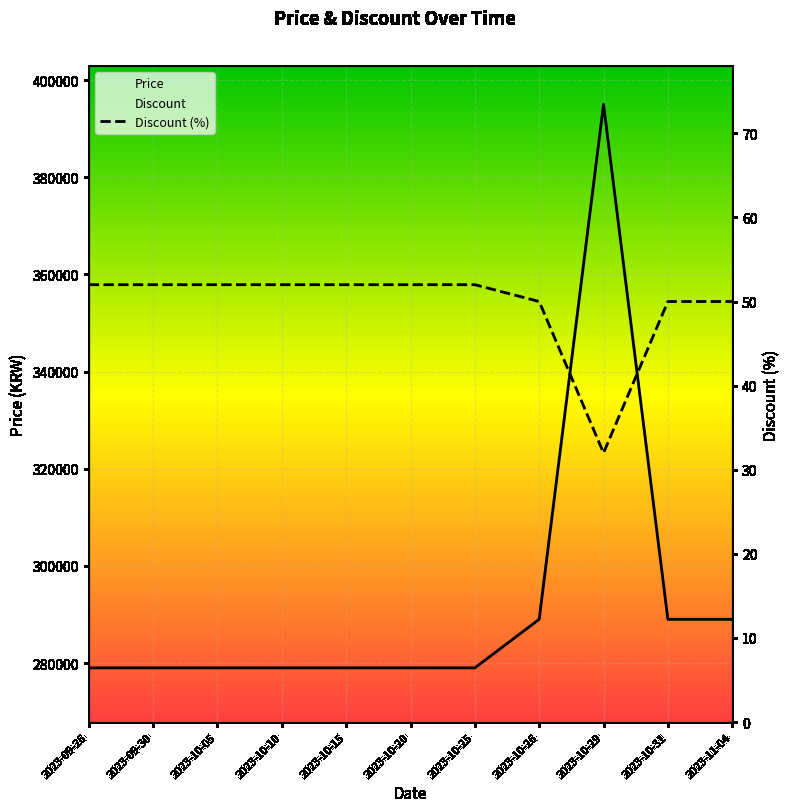

Reading left to right, list all the values displayed in this chart.

Price: 279000	279000	279000	279000	279000	279000	279000	289000	395000	289000	289000
Discount (%): 52	52	52	52	52	52	52	50	32	50	50